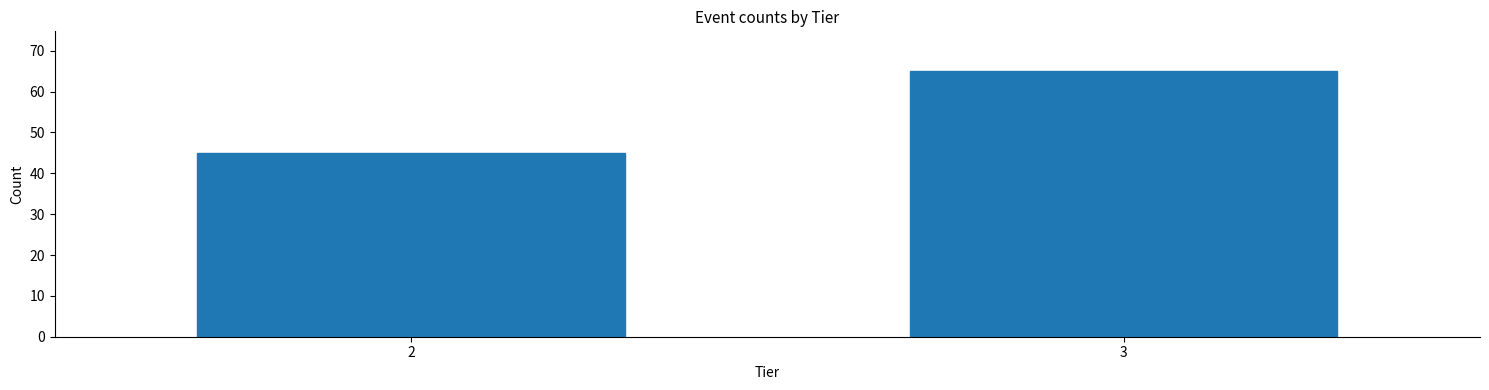

Reading left to right, extract all data points from this chart.

2=45	3=65